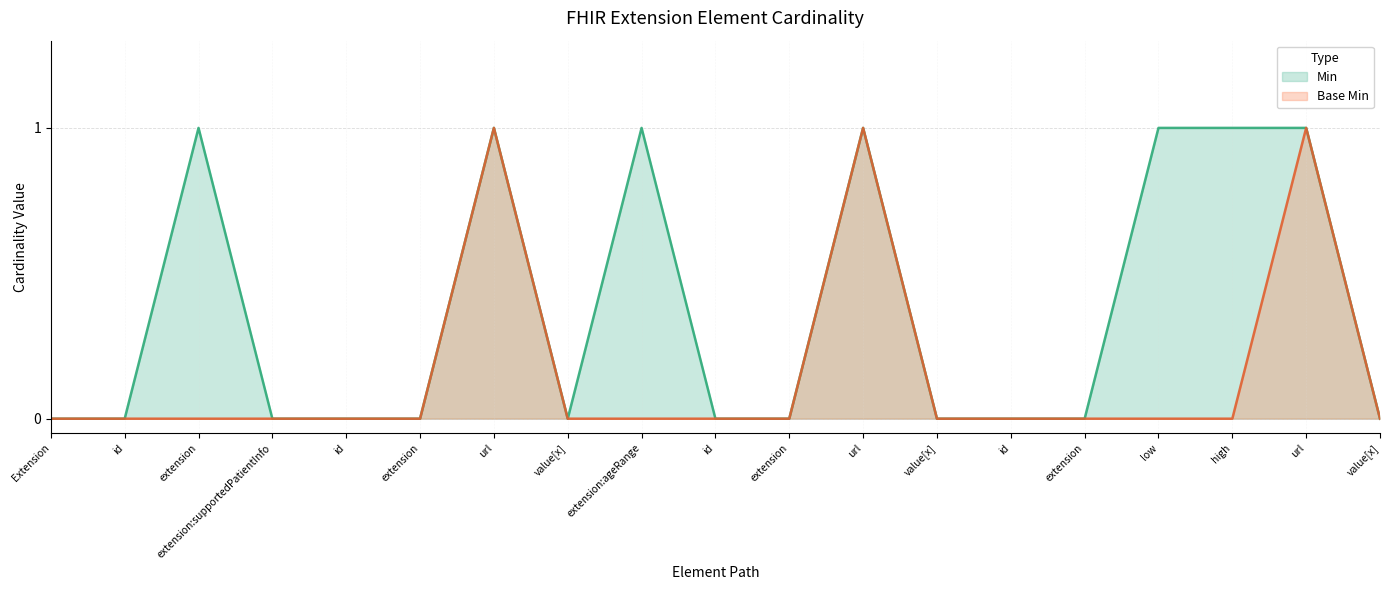

What is the sum of all Min values?

7